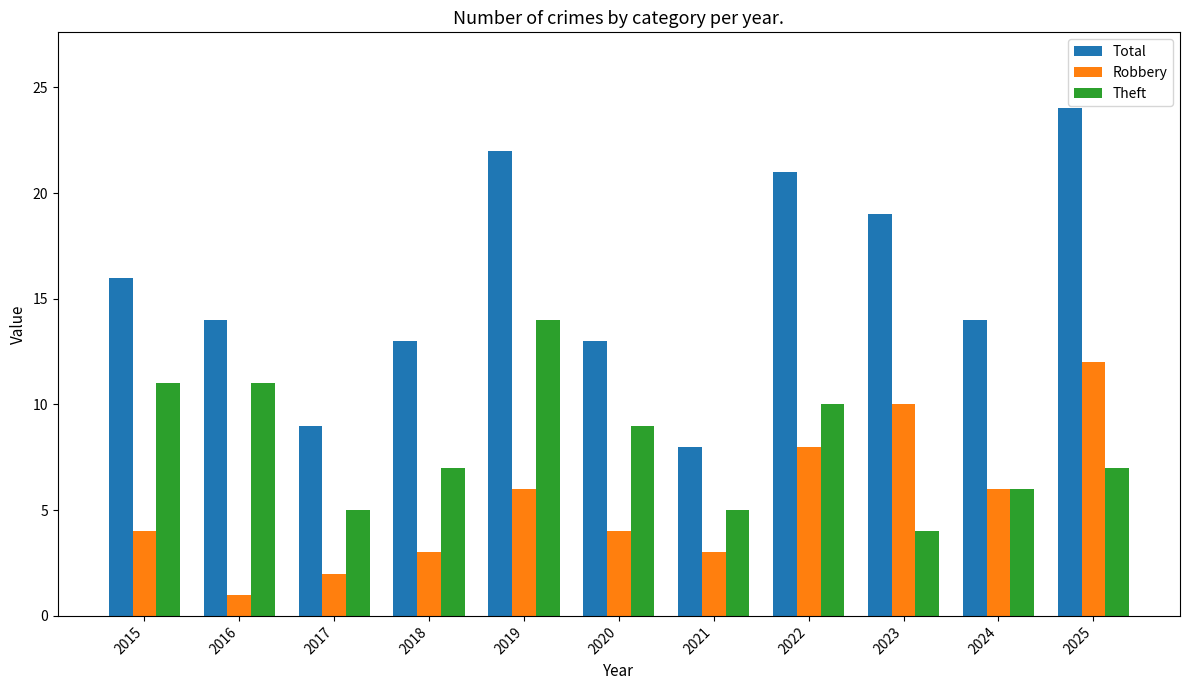

What are all the series names shown in the legend?

Total, Robbery, Theft